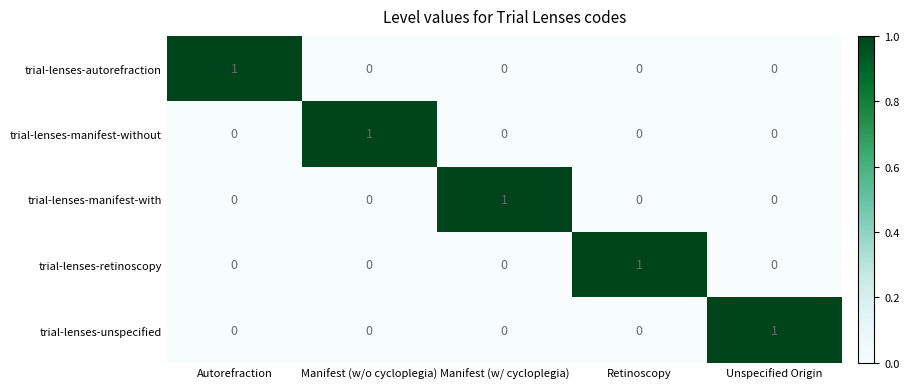

Reading right to left, extract all data points from this chart.

trial-lenses-autorefraction: Unspecified Origin=0	Retinoscopy=0	Manifest (w/ cycloplegia)=0	Manifest (w/o cycloplegia)=0	Autorefraction=1
trial-lenses-manifest-without: Unspecified Origin=0	Retinoscopy=0	Manifest (w/ cycloplegia)=0	Manifest (w/o cycloplegia)=1	Autorefraction=0
trial-lenses-manifest-with: Unspecified Origin=0	Retinoscopy=0	Manifest (w/ cycloplegia)=1	Manifest (w/o cycloplegia)=0	Autorefraction=0
trial-lenses-retinoscopy: Unspecified Origin=0	Retinoscopy=1	Manifest (w/ cycloplegia)=0	Manifest (w/o cycloplegia)=0	Autorefraction=0
trial-lenses-unspecified: Unspecified Origin=1	Retinoscopy=0	Manifest (w/ cycloplegia)=0	Manifest (w/o cycloplegia)=0	Autorefraction=0